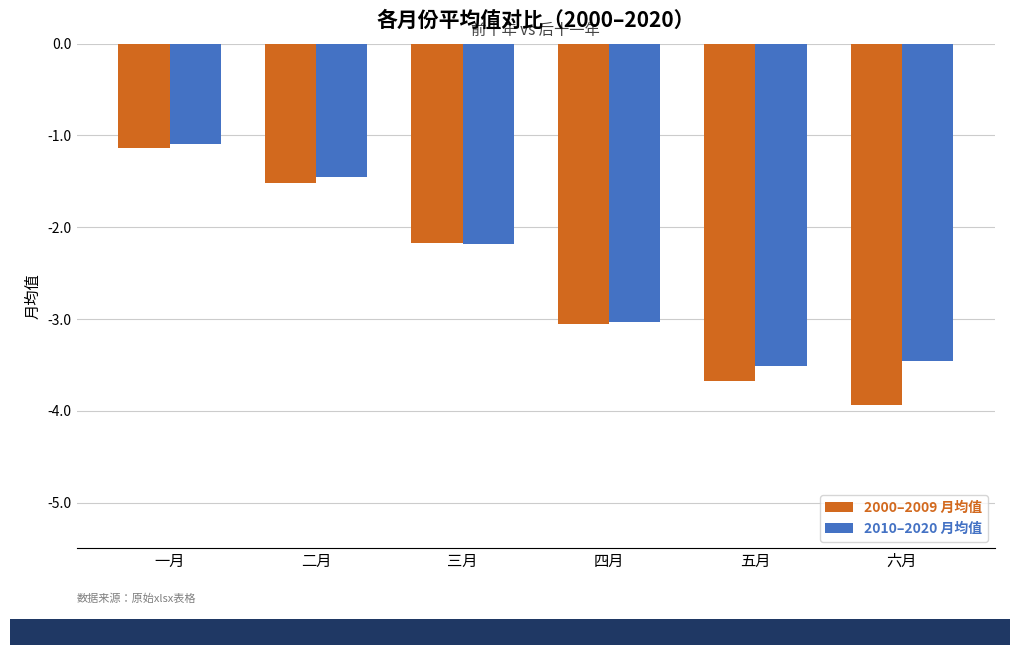

Are the bars grouped side by side (vs. stacked)?

Yes